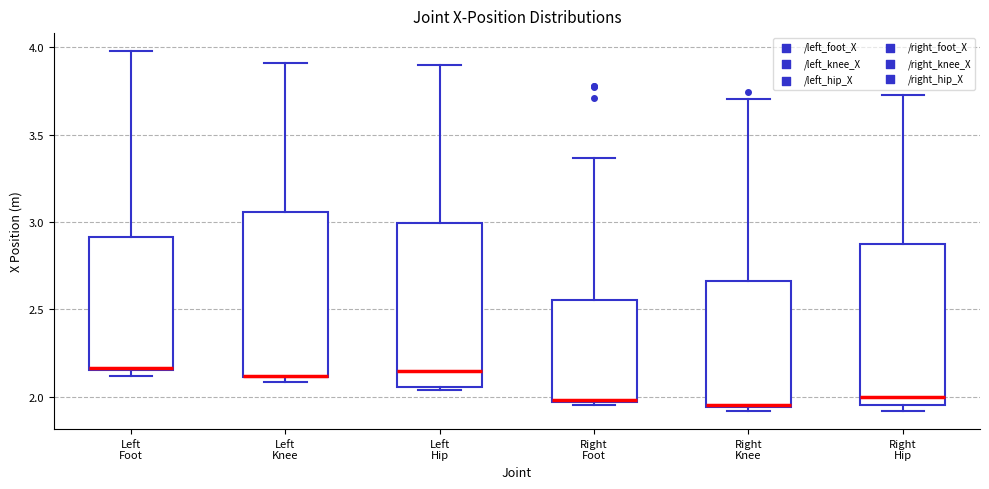

Reading left to right, read every box against the y-axis: the position of its median line, the range the box covers, and the ends of its whiskers. The values are not printed on the chart, so give them approximately, as read against the axis.

Left Foot: median 2.15, box 2.15 to 2.90, whiskers 2.10 to 4.00
Left Knee: median 2.10 (drawn on the box's lower edge), box 2.10 to 3.05, whiskers 2.10 (just below the box's lower edge) to 3.90
Left Hip: median 2.15, box 2.05 to 3.00, whiskers 2.05 (just below the box's lower edge) to 3.90
Right Foot: median 2.00 (drawn on the box's lower edge), box 1.95 to 2.55, whiskers 1.95 (just below the box's lower edge) to 3.35
Right Knee: median 1.95, box 1.95 to 2.65, whiskers 1.90 to 3.70
Right Hip: median 2.00, box 1.95 to 2.85, whiskers 1.90 to 3.75